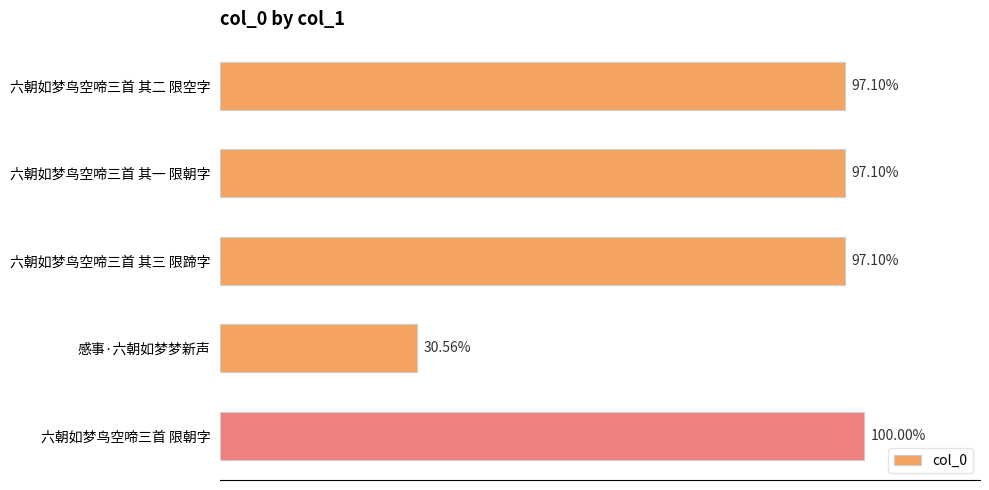

Are the bars horizontal?

Yes